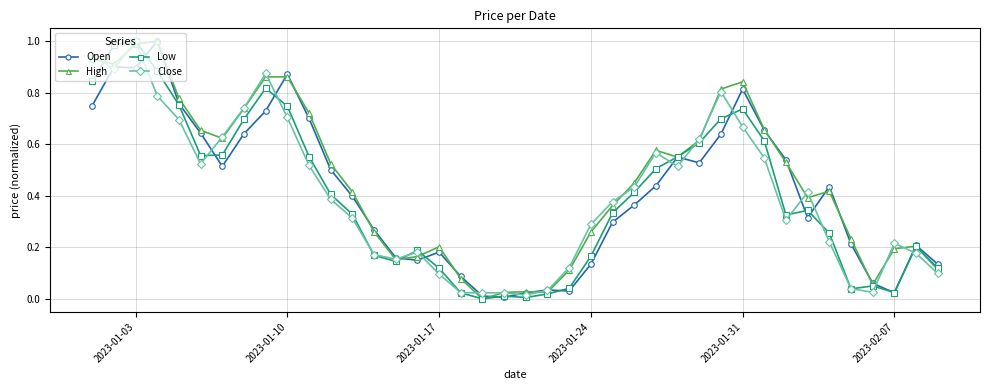

Which series has the largest total across all categories?

High